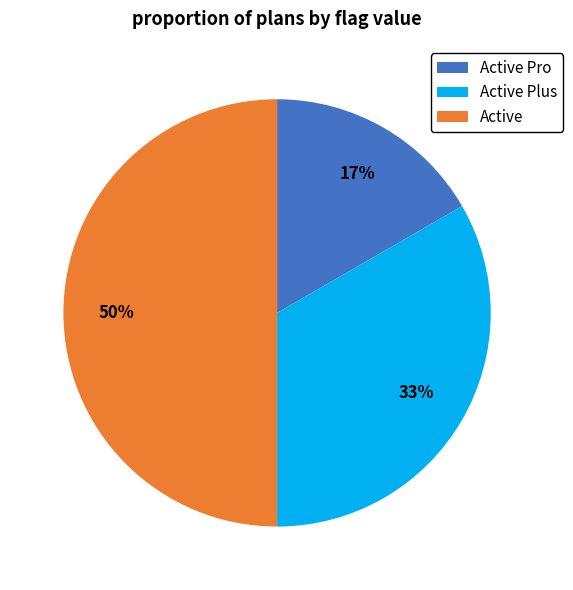

Rank the categories by value from lowest to highest.

Active Pro, Active Plus, Active